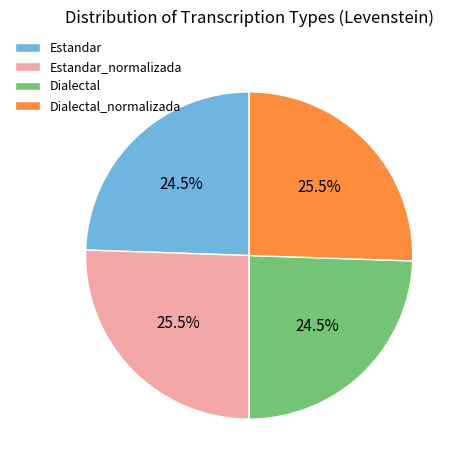

How many slices are in this pie chart?

4